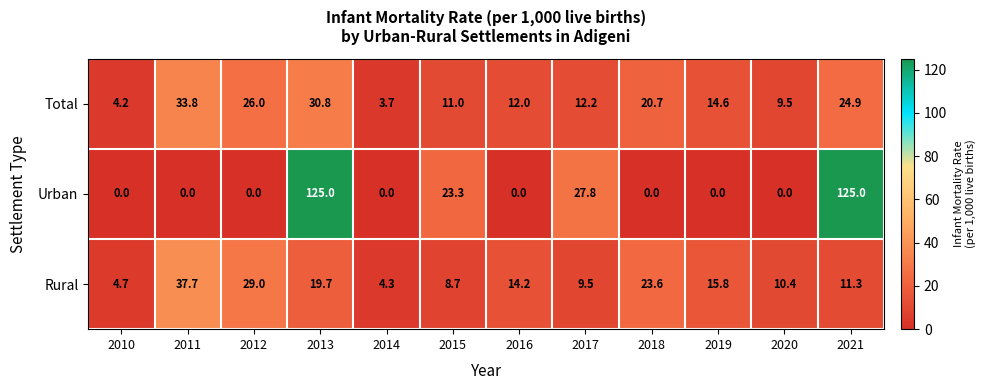

What is the greatest value displayed?

125.0